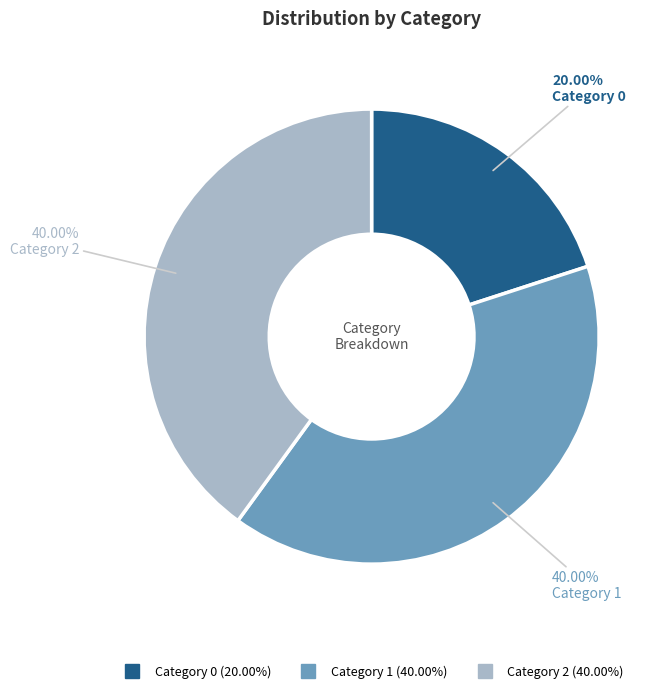

Is there a majority slice in this chart?

No